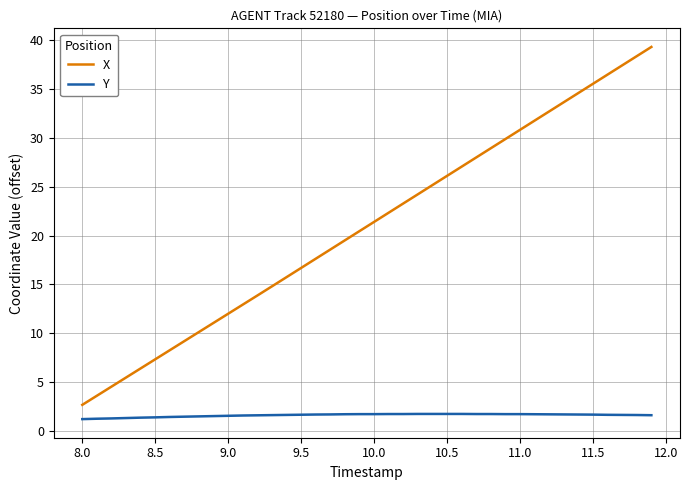

What is the lowest value of the Y series?

1.2